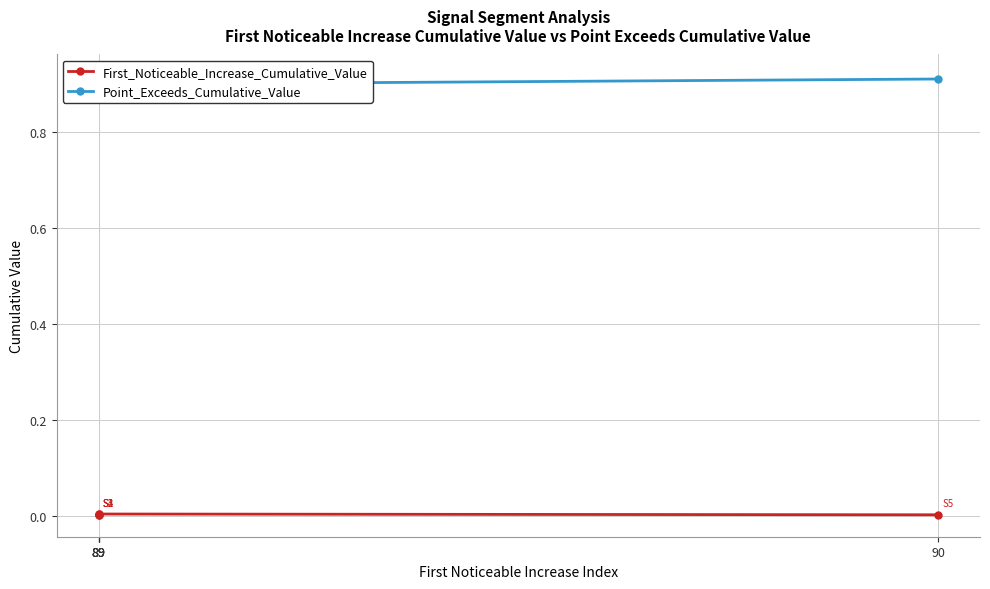

Where is Point_Exceeds_Cumulative_Value nearest to the value 0?

89